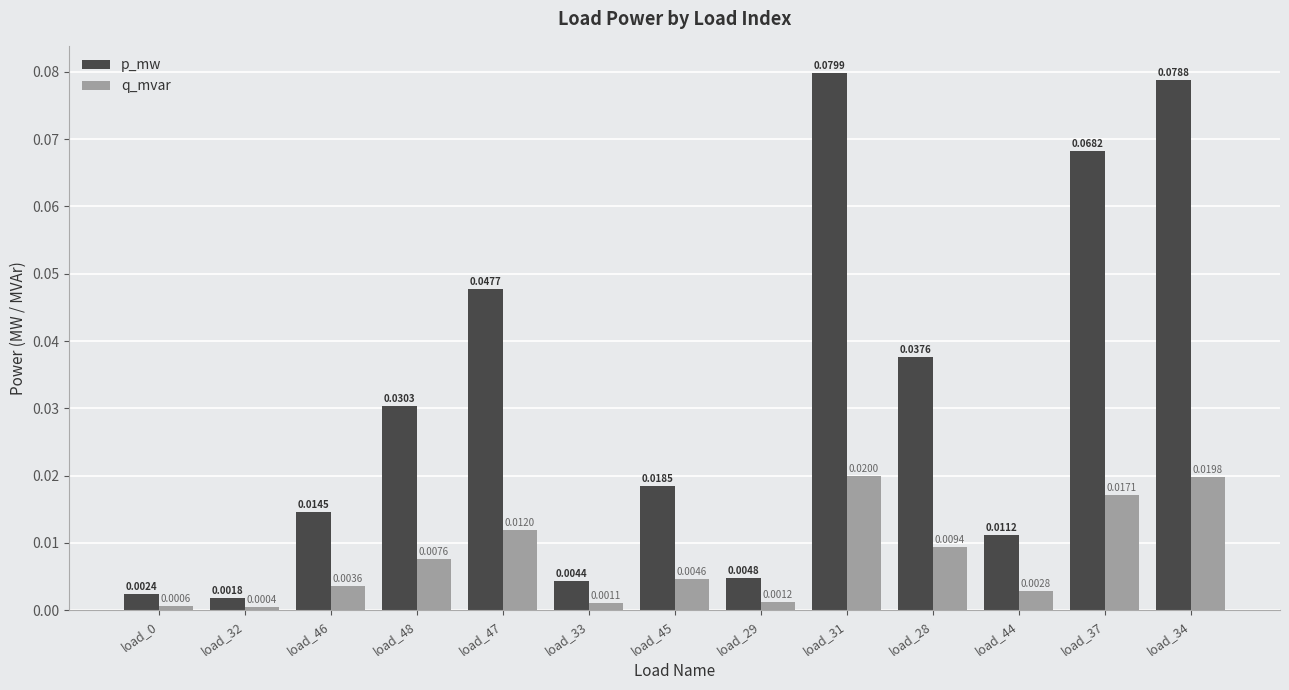

At how many categories does at least one series exceed 0?

13